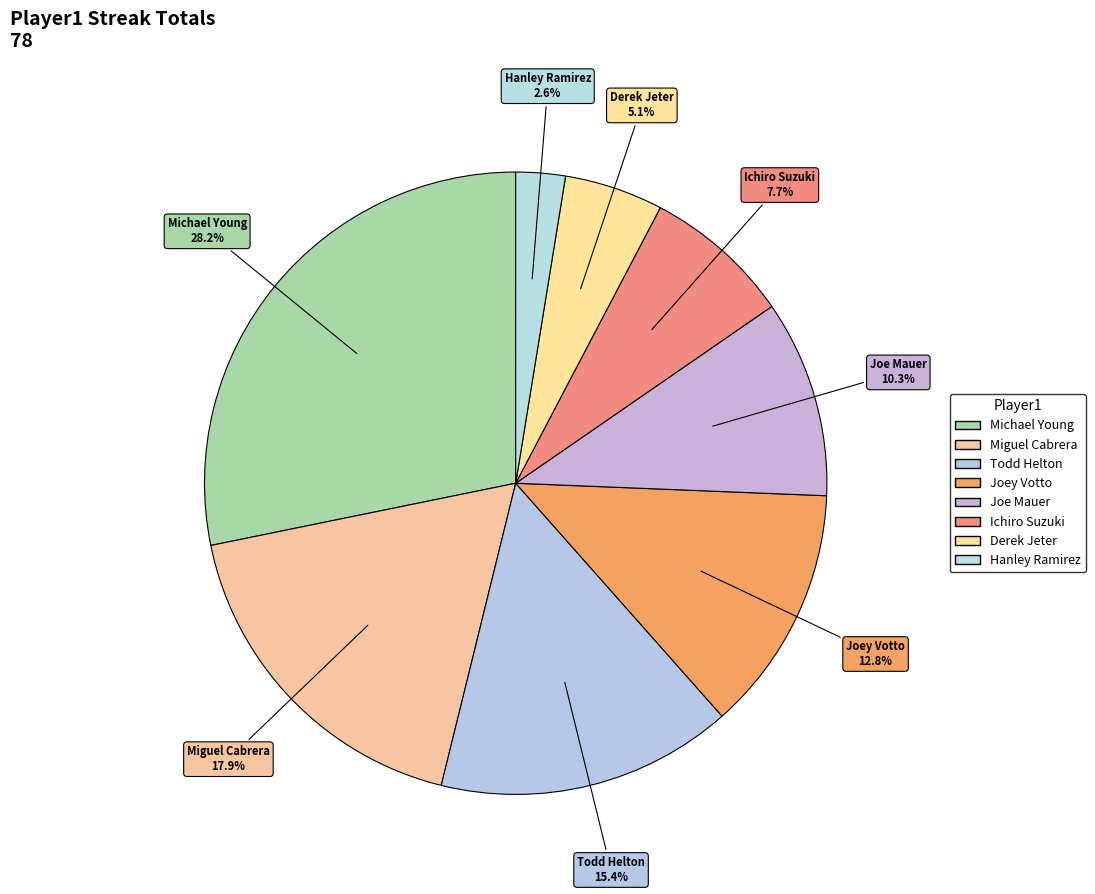

True or false: Miguel Cabrera accounts for 7% of the total.

False